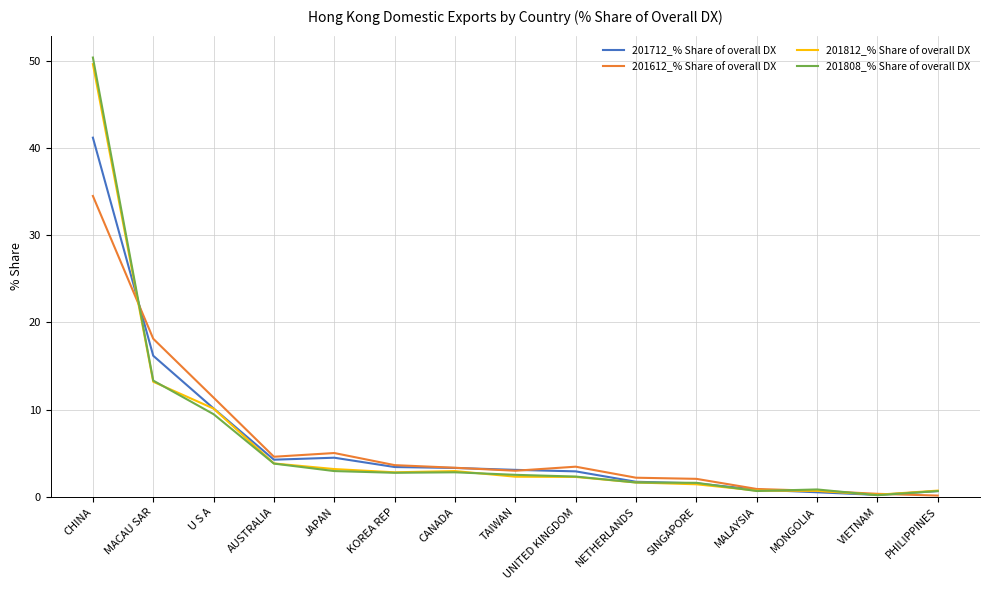

Which series has the largest range (max minus min)?

201808_% Share of overall DX